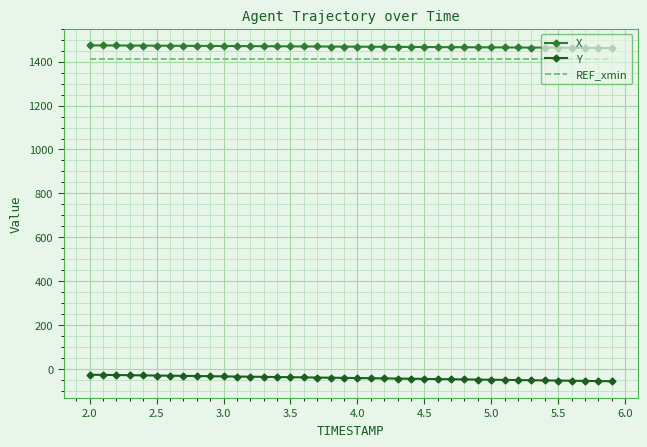

What is the minimum value for REF_xmin?

1412.1